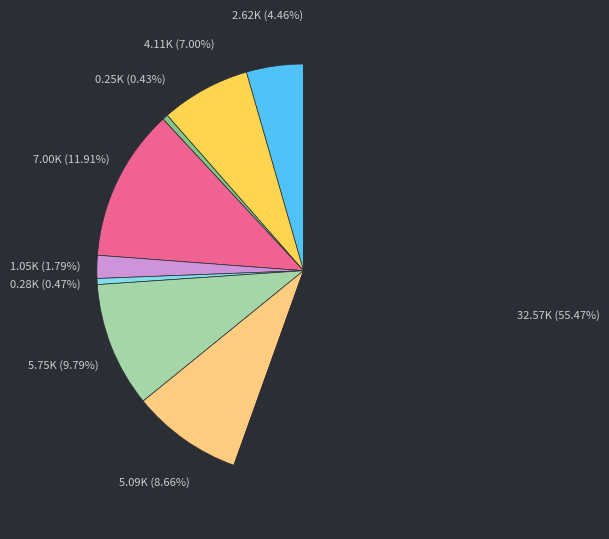

Is there any slice that represents more than half of the pie?

Yes